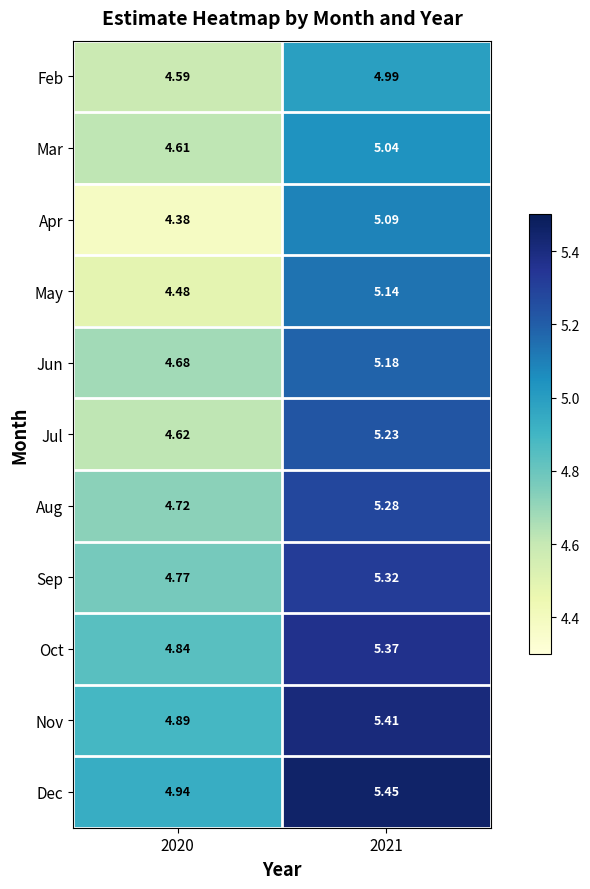

At 2020, list the series in order from smallest to largest.

Apr, May, Feb, Mar, Jul, Jun, Aug, Sep, Oct, Nov, Dec